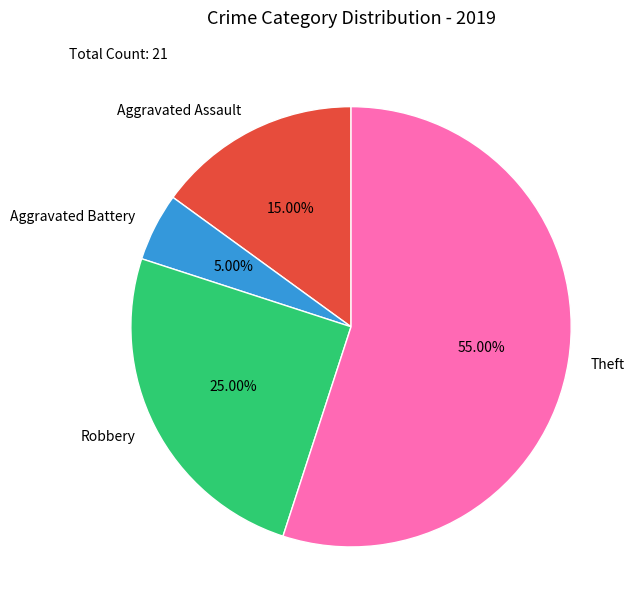

What is the ratio of the value at Aggravated Battery to the value at Aggravated Assault?

0.3